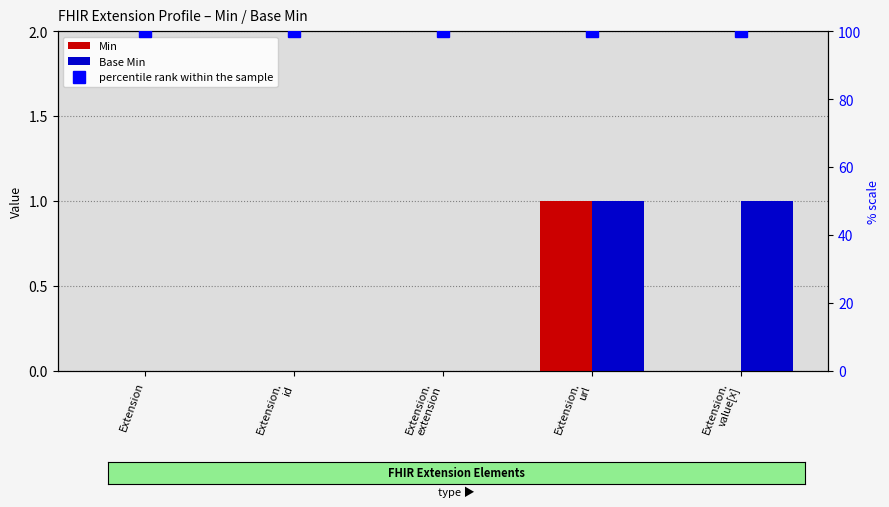

At how many categories does at least one series exceed 95?

5